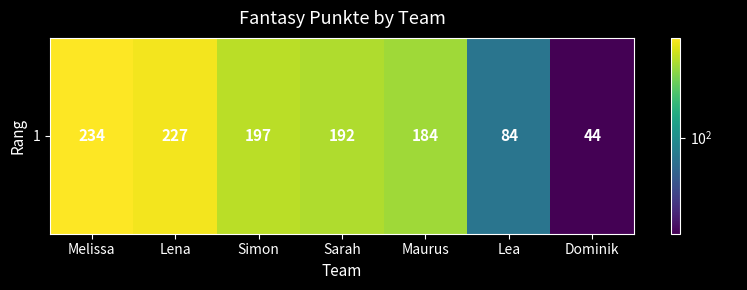

What is the difference between the maximum and second lowest values?

150